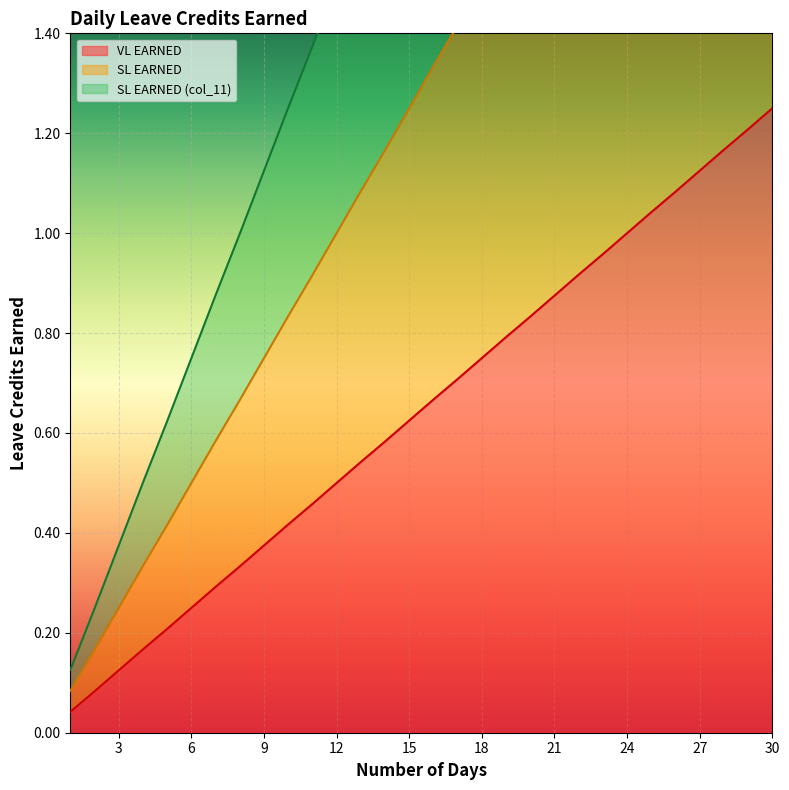

True or false: VL EARNED has more than 0 points higher than both neighbors.

False